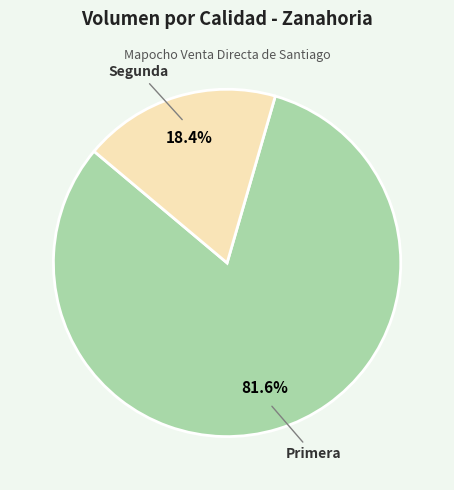

Does any single category account for the majority?

Yes